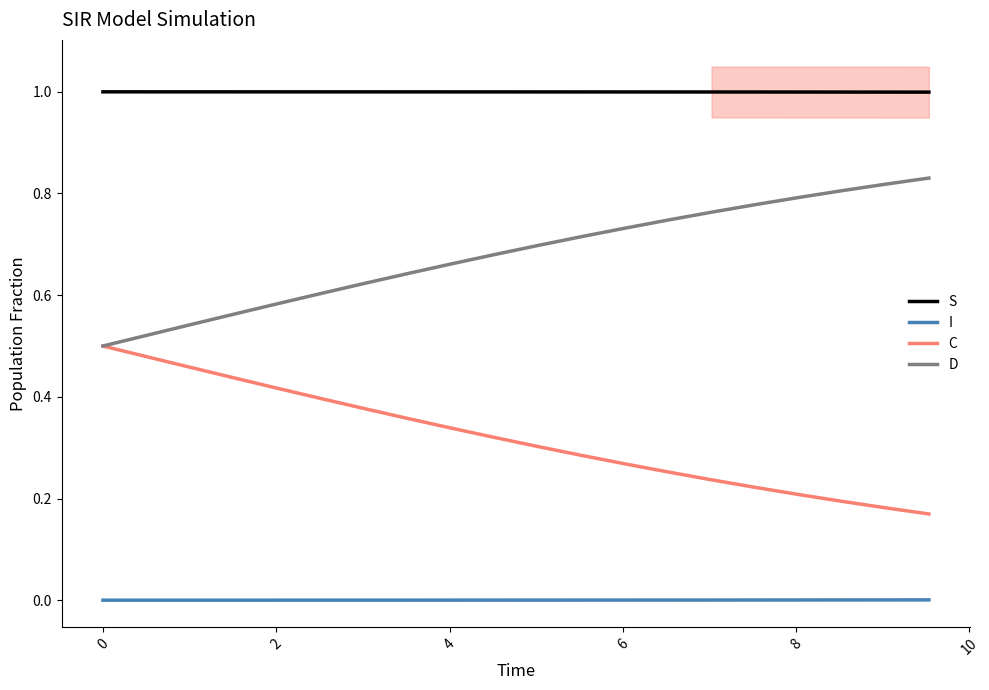

What is the maximum value shown in the chart?

1.0